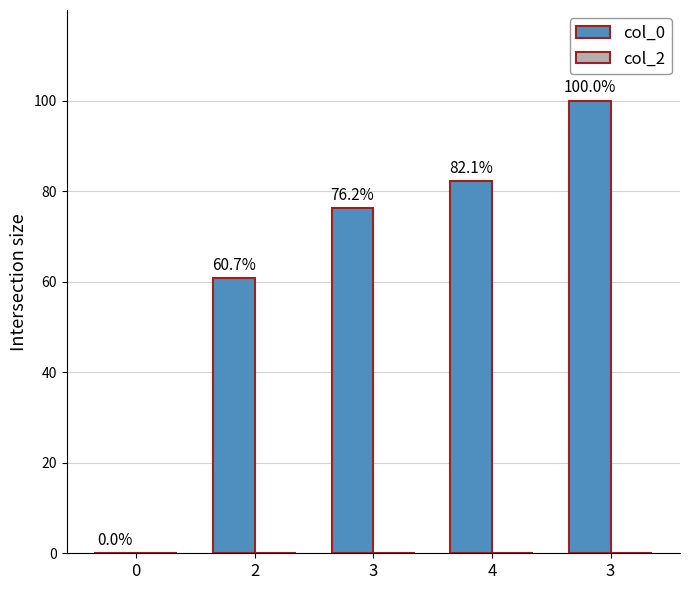

How many distinct data groups are displayed?

1